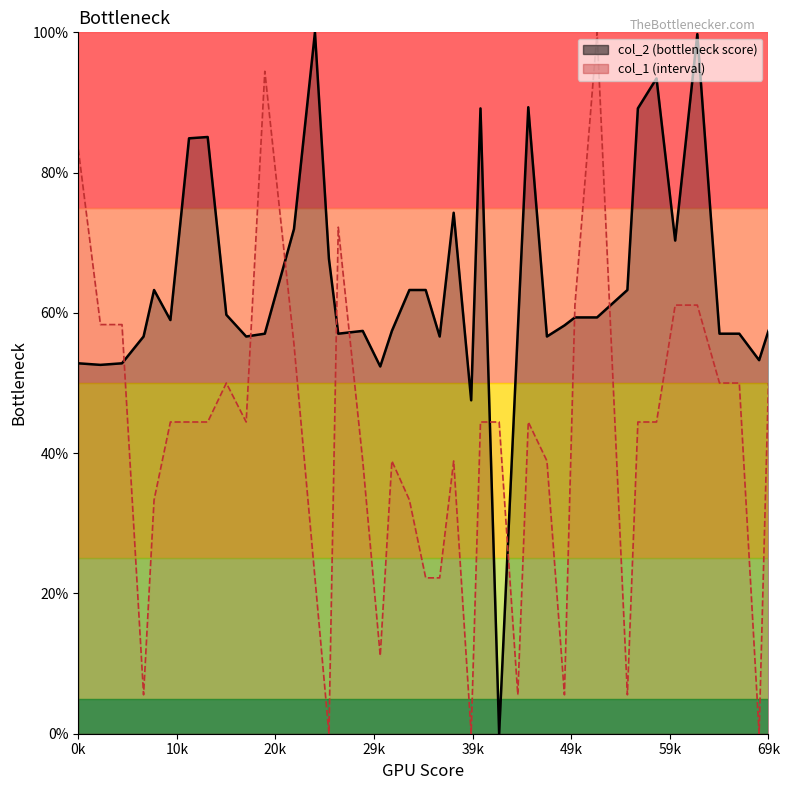

What is the sum of all col_2 values?

2559.5